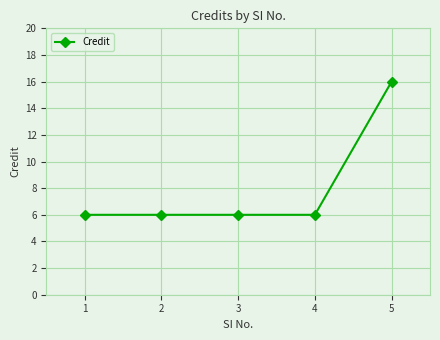

The value at 2 is 2. True or false?

False